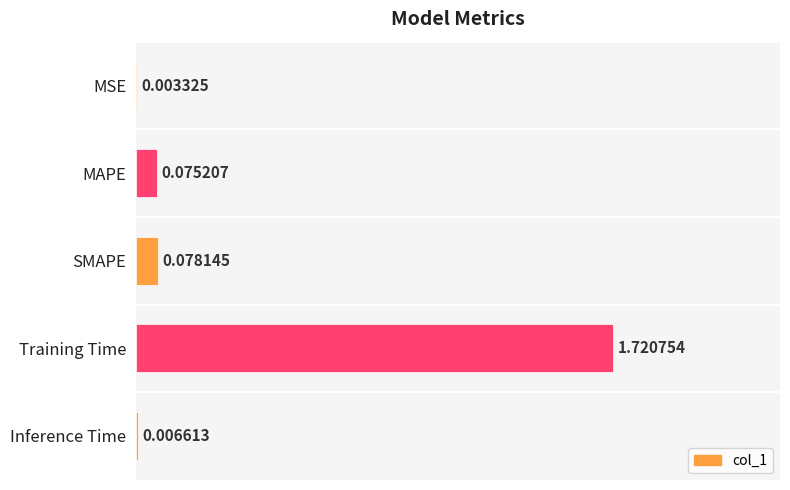

Between MAPE and Training Time, which is larger?

Training Time